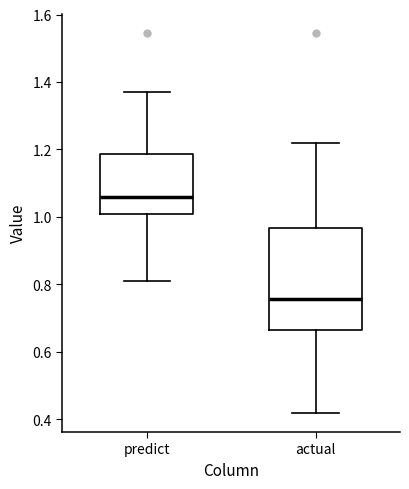

Comparing the boxes themselves (not the whiskers), which one is the tallest?

actual